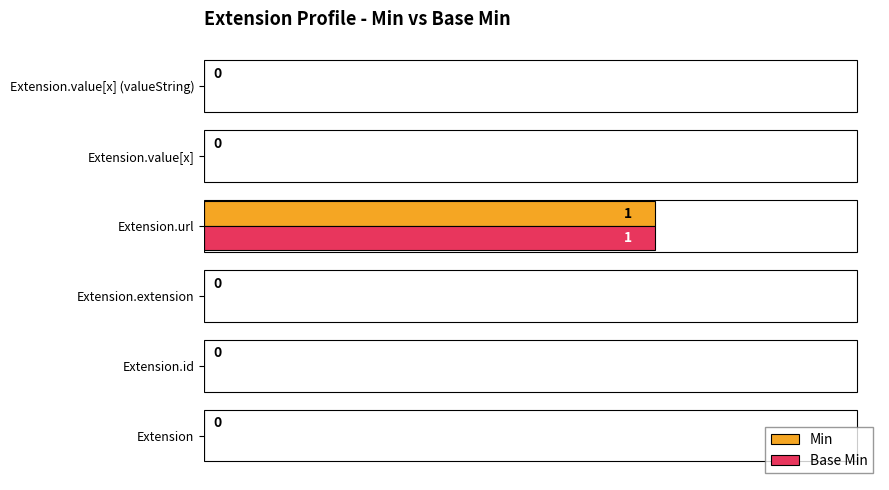

What is the maximum value shown in the chart?

1